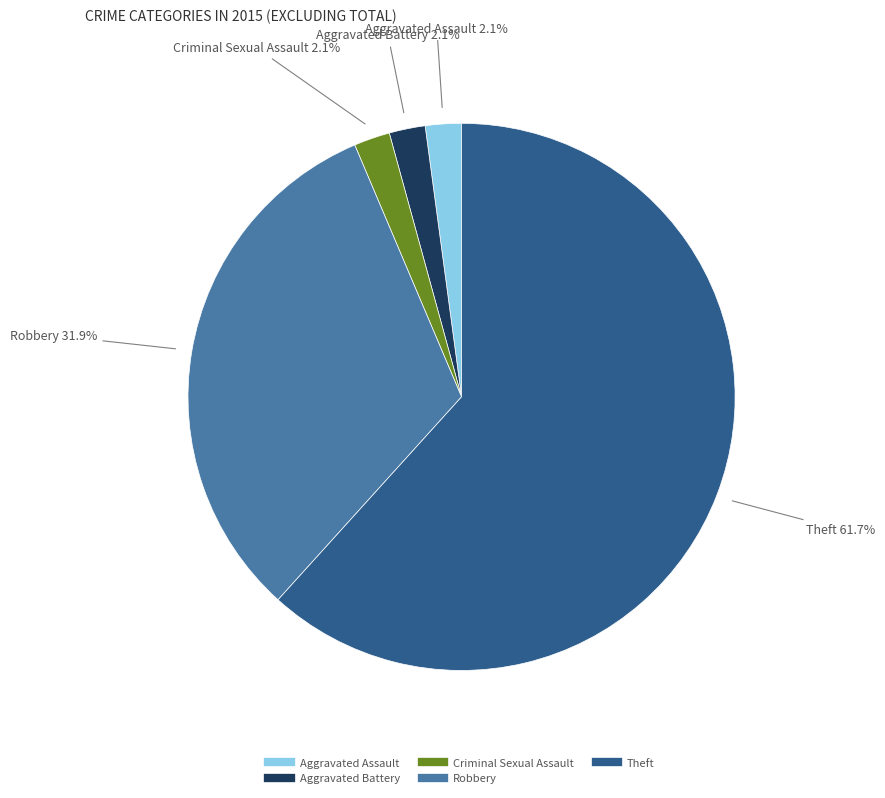

Which category has the biggest portion of the pie?

Theft